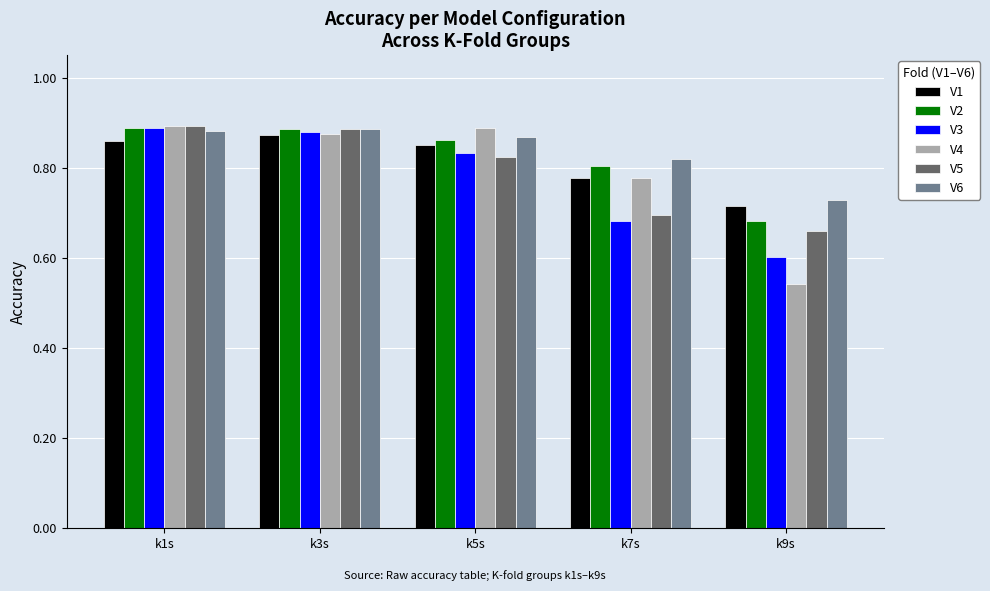

How many distinct data groups are displayed?

6